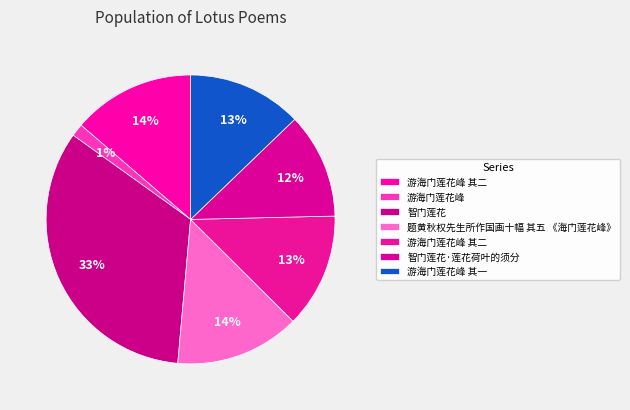

Which category has the biggest portion of the pie?

智门莲花